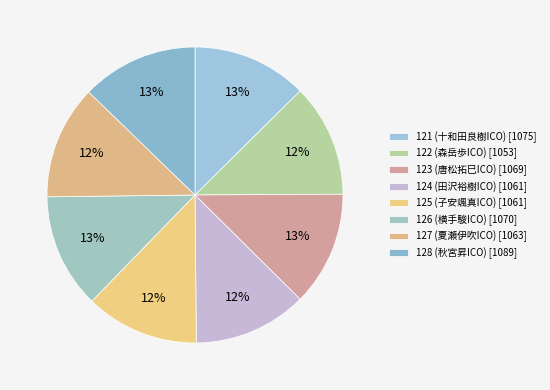

How many segments does this pie chart have?

8